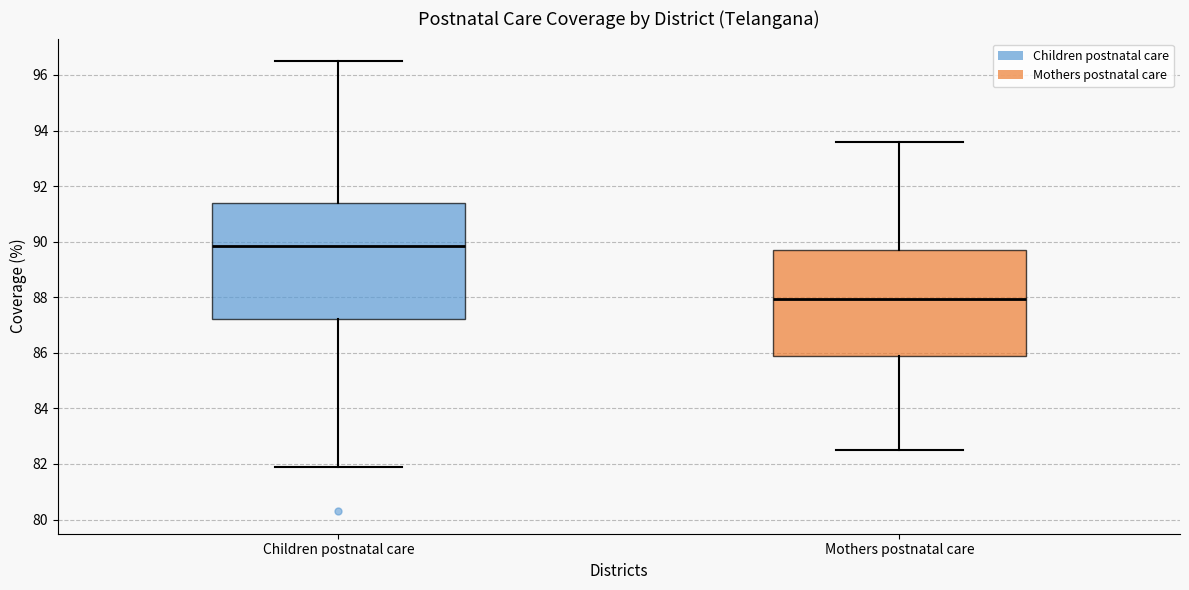

Reading left to right, read every box against the y-axis: the position of its median line, the range the box covers, and the ends of its whiskers. The values are not printed on the chart, so give them approximately, as read against the axis.

Children postnatal care: median 89.8, box 87.2 to 91.4, whiskers 82.0 to 96.6
Mothers postnatal care: median 88.0, box 85.8 to 89.8, whiskers 82.6 to 93.6